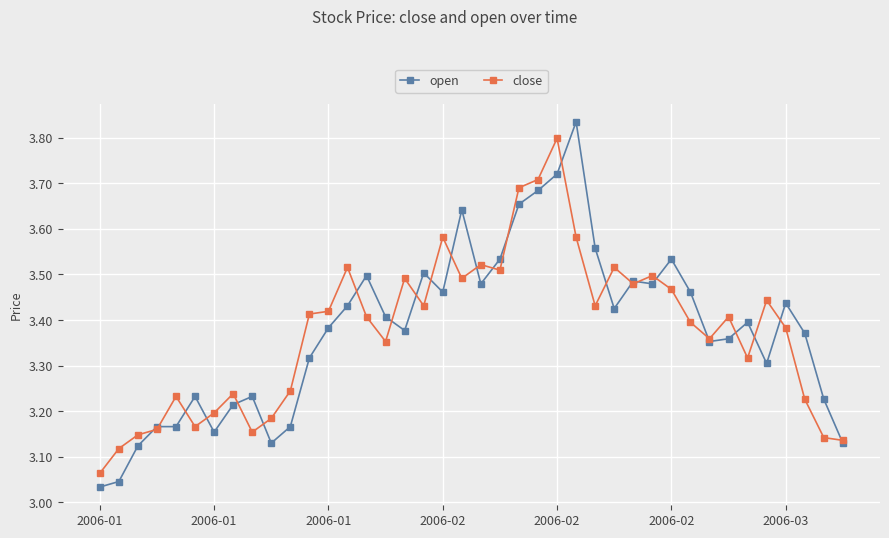

Which series has the largest range (max minus min)?

open